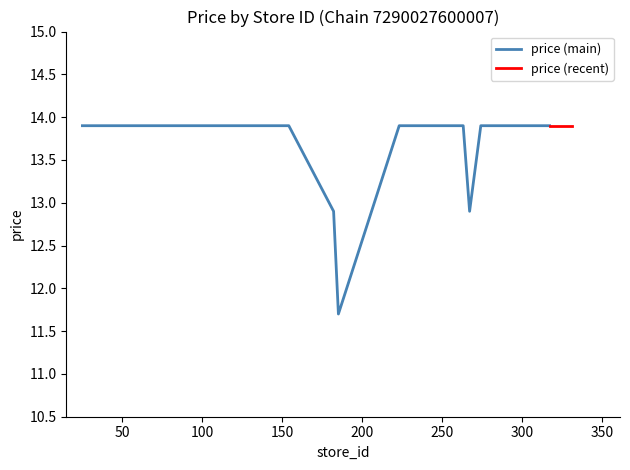

How many data points are less than 13?

3